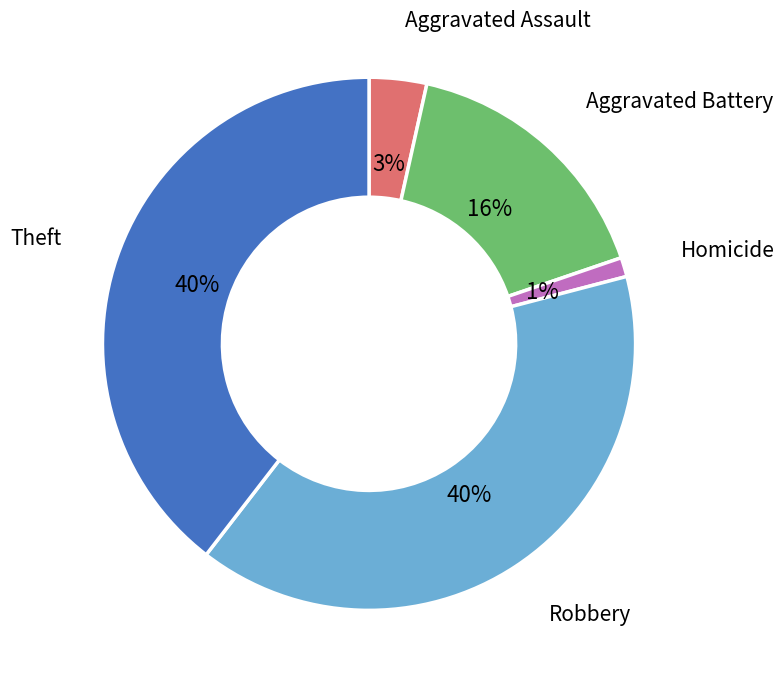

How many segments does this pie chart have?

5